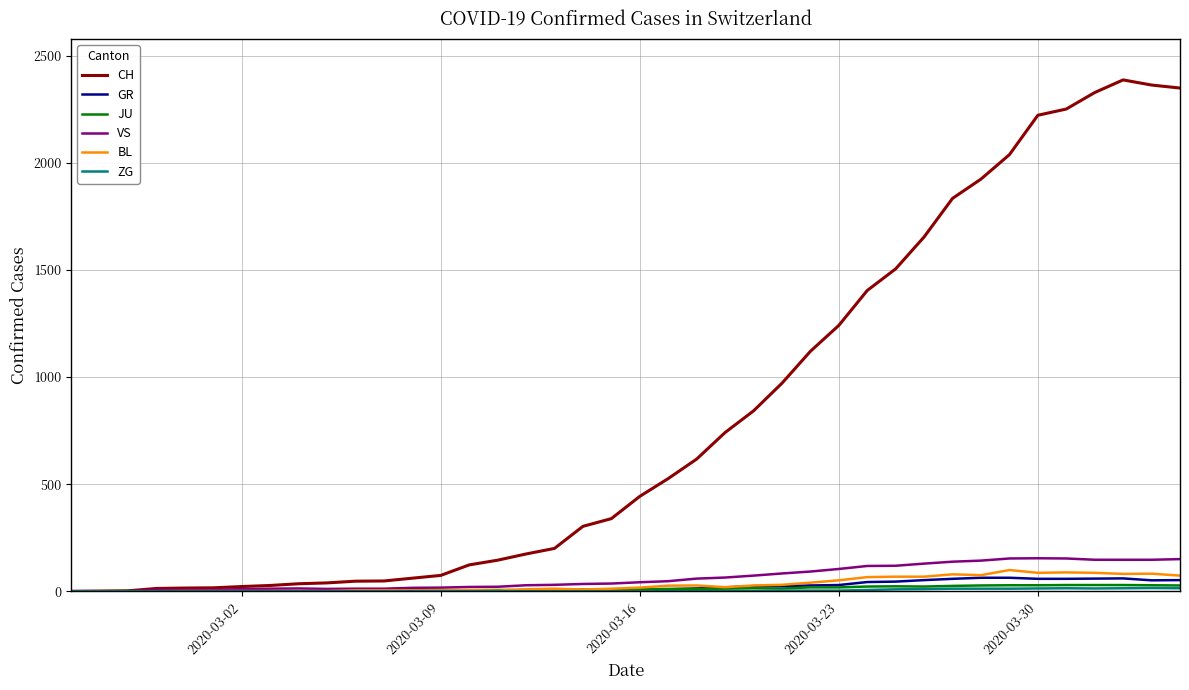

Which series has the largest total across all categories?

CH